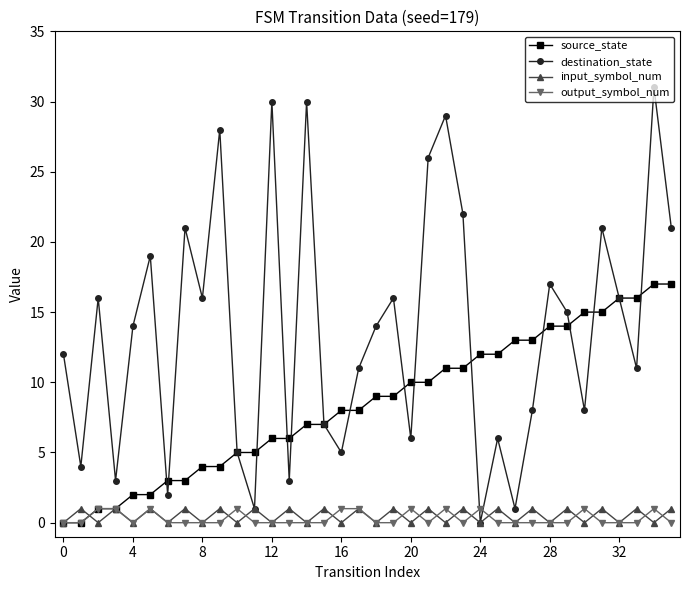

True or false: output_symbol_num has more than 0 points higher than both neighbors.

True